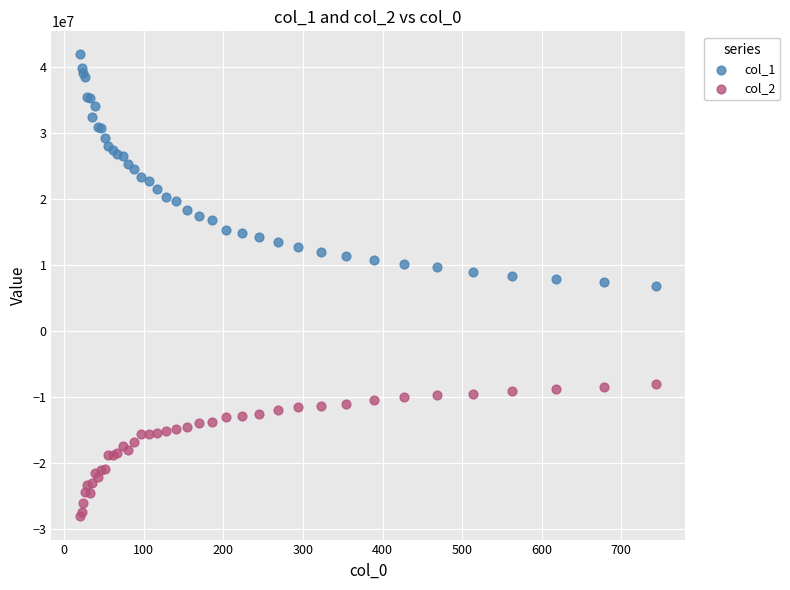

Which series reaches the minimum Y coordinate?

col_2